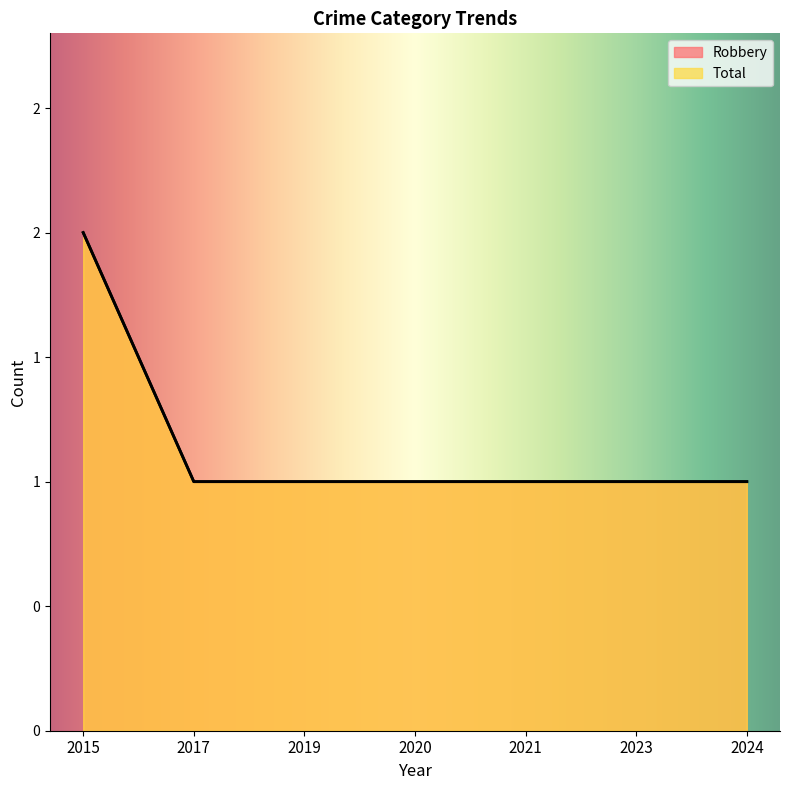

How many series are shown in this chart?

2